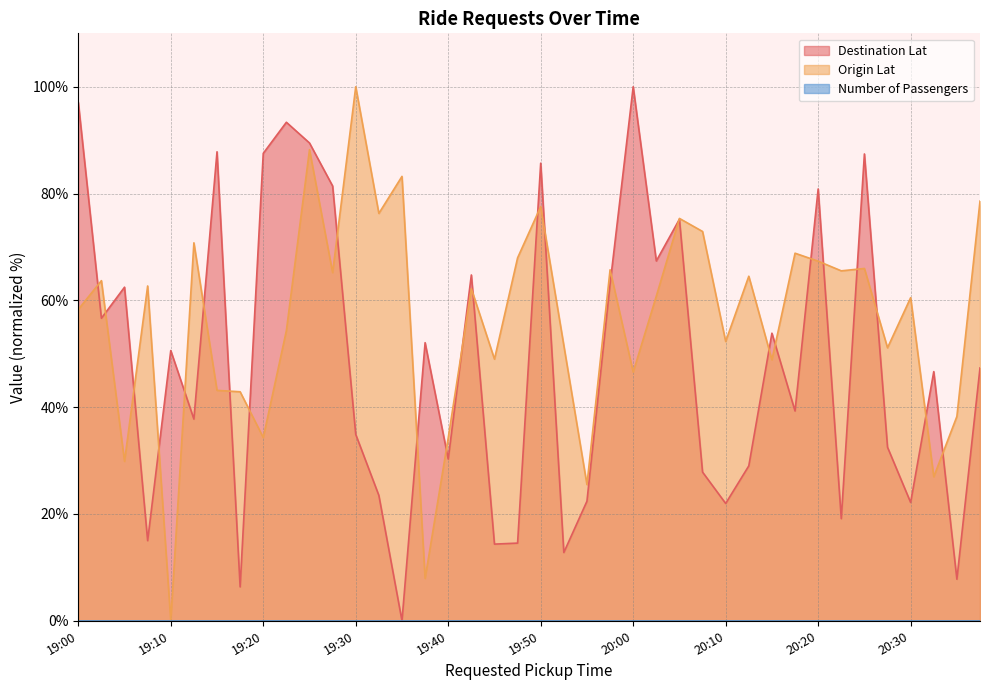

What is the spread (max minus min) of values at 20:10?

52.3